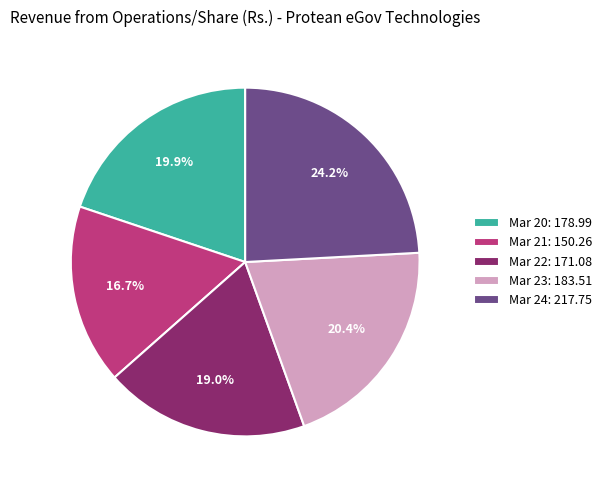

Which has a higher value, Mar 20 or Mar 23?

Mar 23